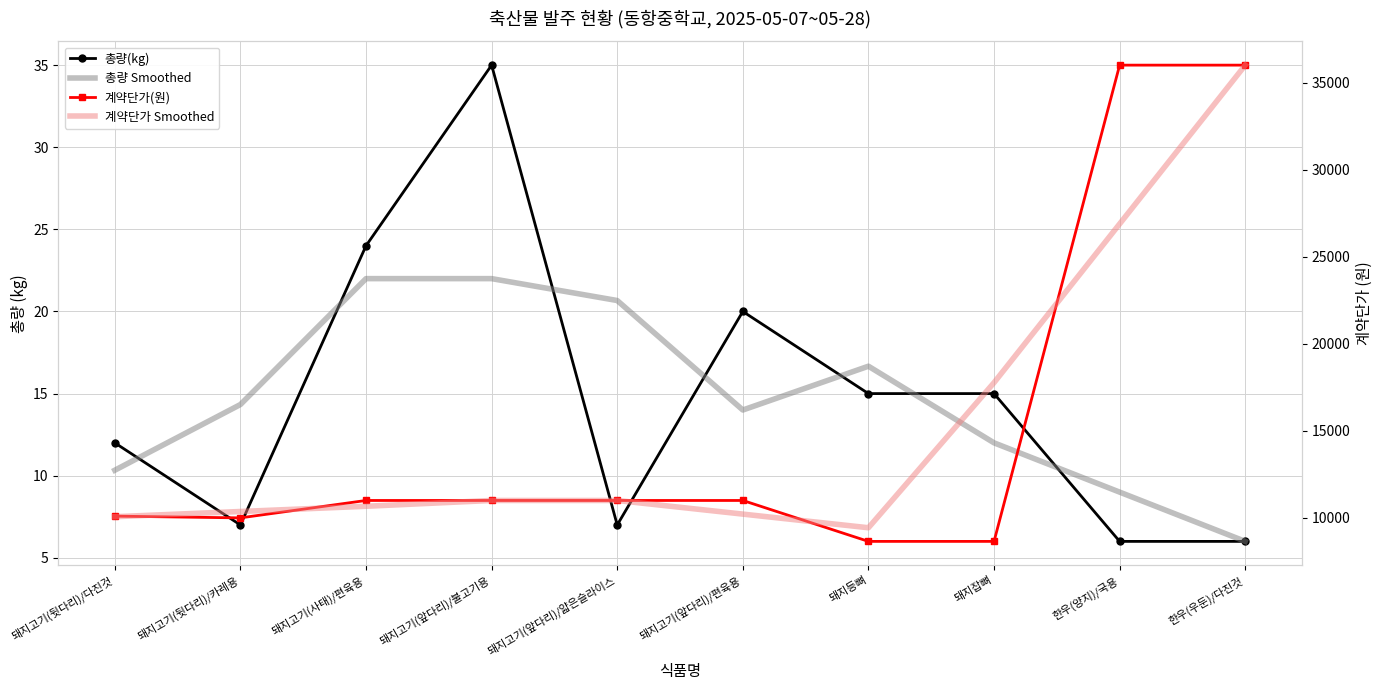

What is the difference between the second highest and minimum values in the 총량 Smoothed series?

16.0